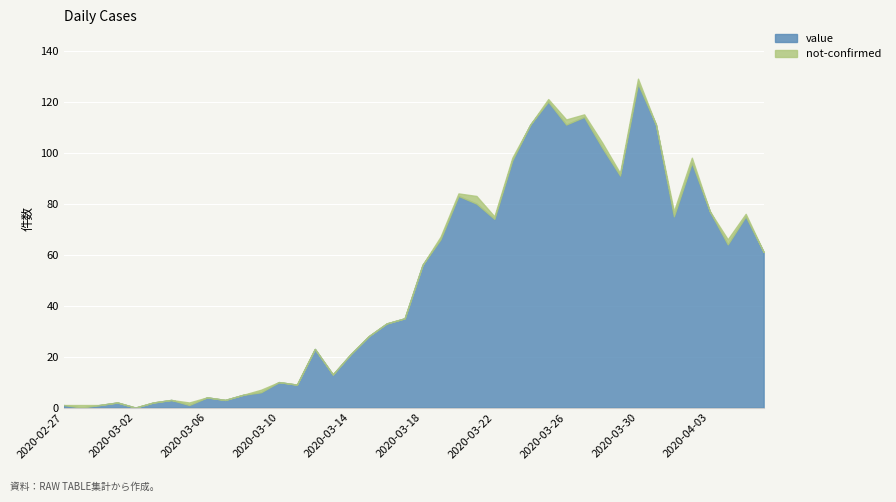

List the series in order of their peak value, lowest first.

not-confirmed, value